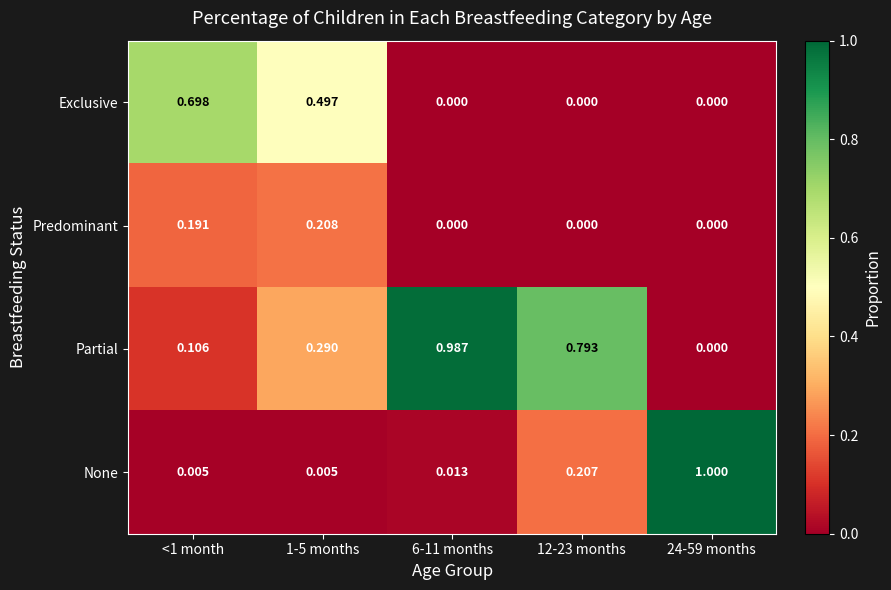

Which series has the widest spread of values?

None